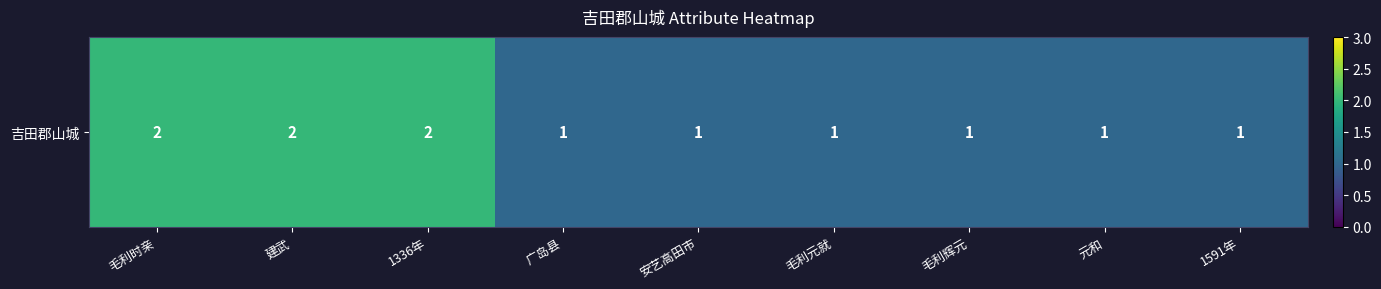

Which label corresponds to the largest value in the chart?

毛利时亲